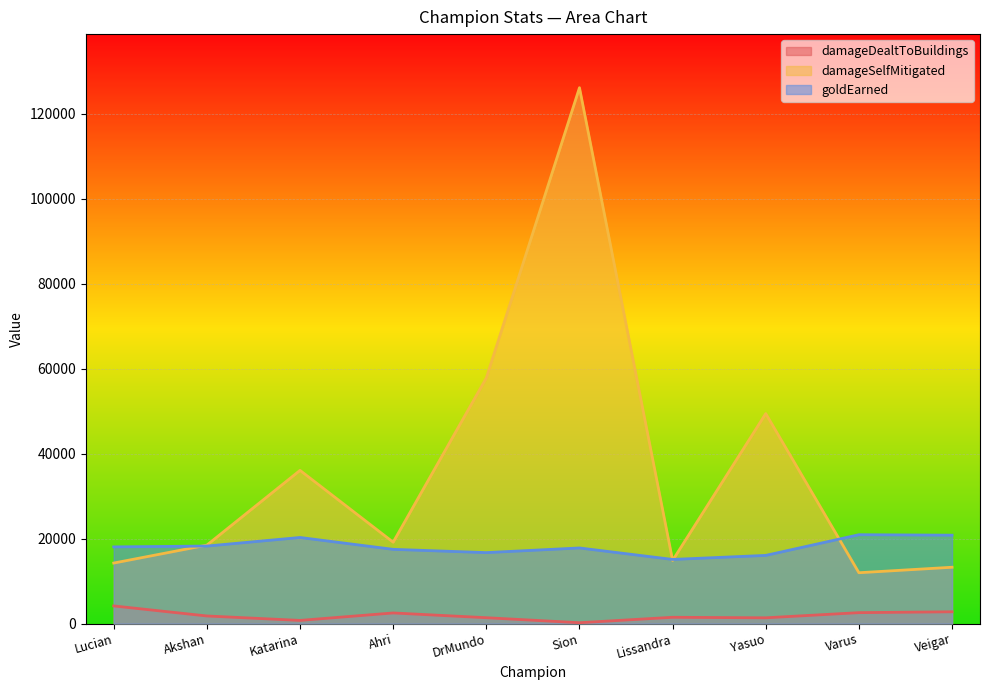

What are all the series names shown in the legend?

damageDealtToBuildings, damageSelfMitigated, goldEarned